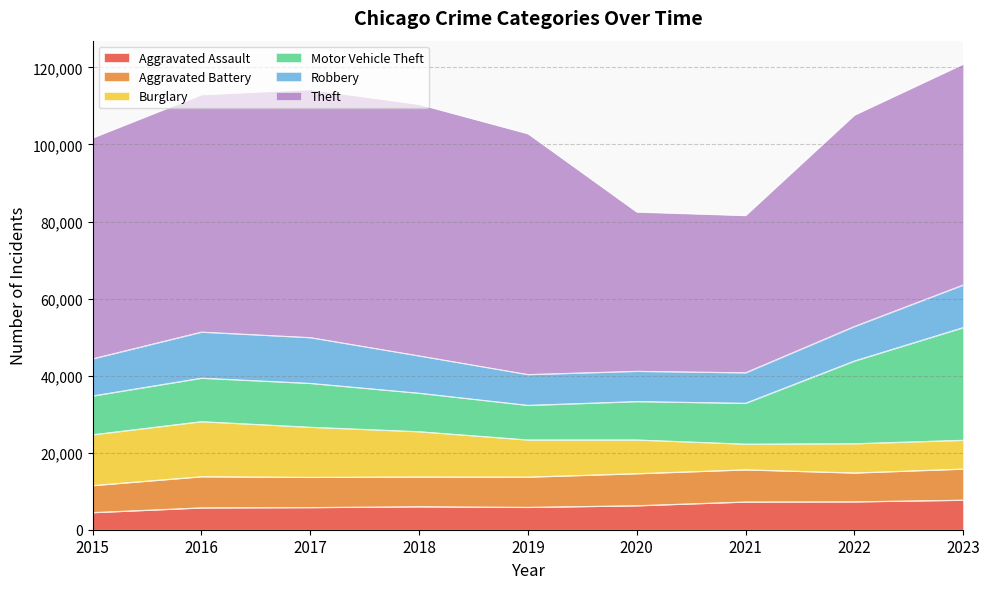

What is the total value across all series at 2021?

81581